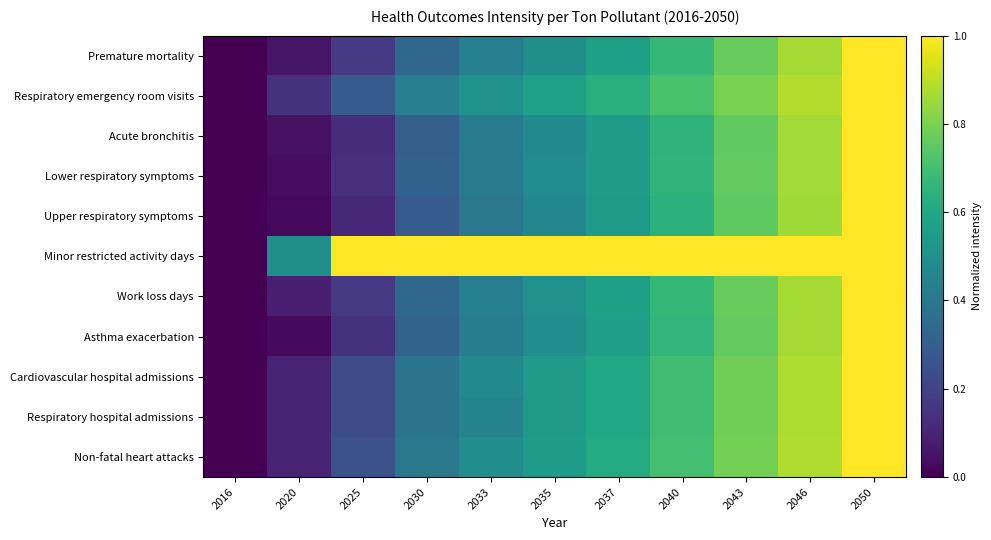

Which series has the largest total across all categories?

Minor restricted activity days